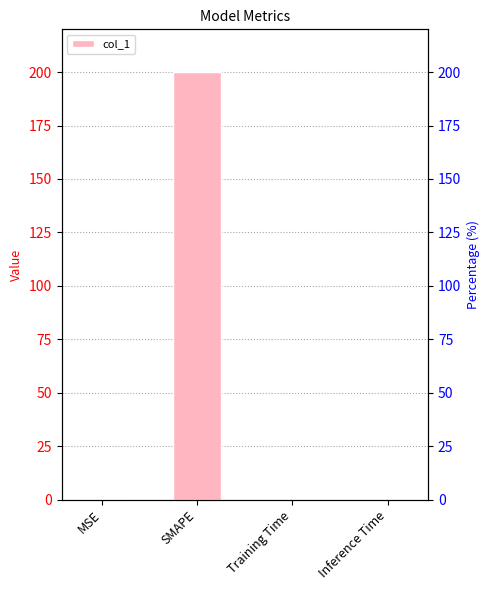

List the labels in order of value, smallest first.

Inference Time, Training Time, MSE, SMAPE